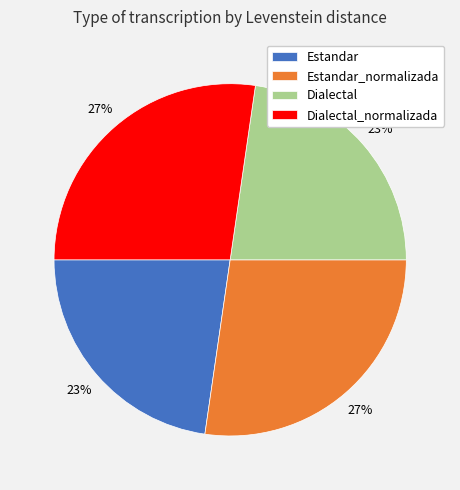

Between Dialectal_normalizada and Estandar, which is larger?

Dialectal_normalizada